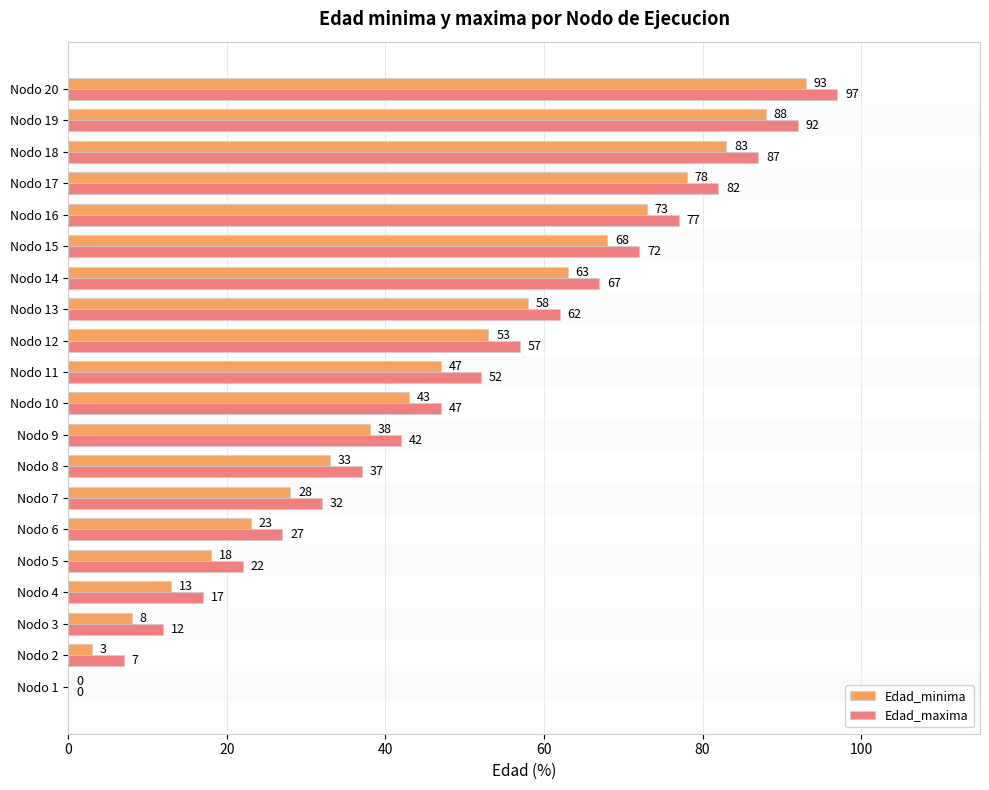

At which label is Edad_minima closest to 46?

Nodo 11